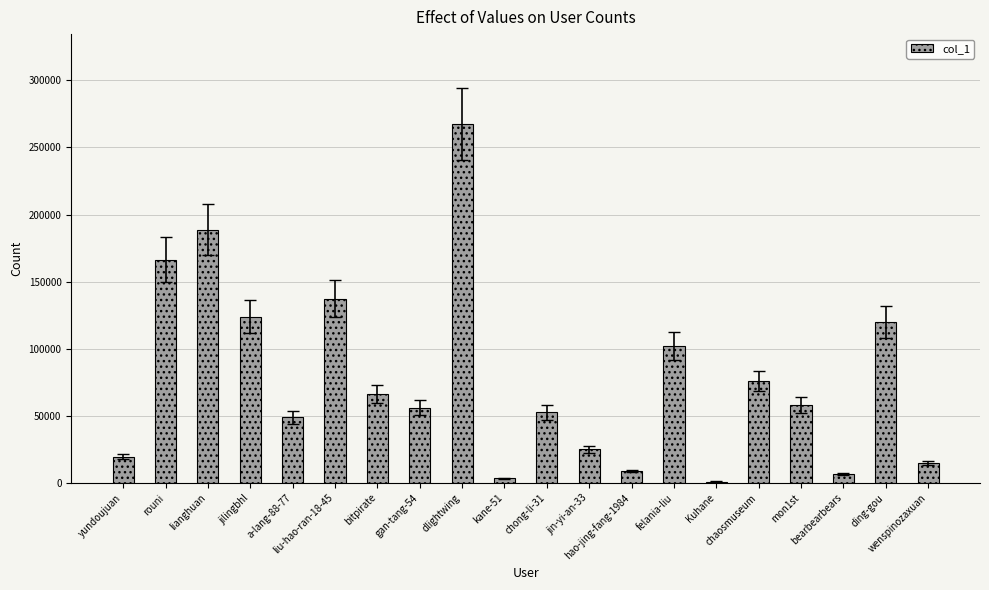

True or false: the data shows 98741 at dlightwing.

False